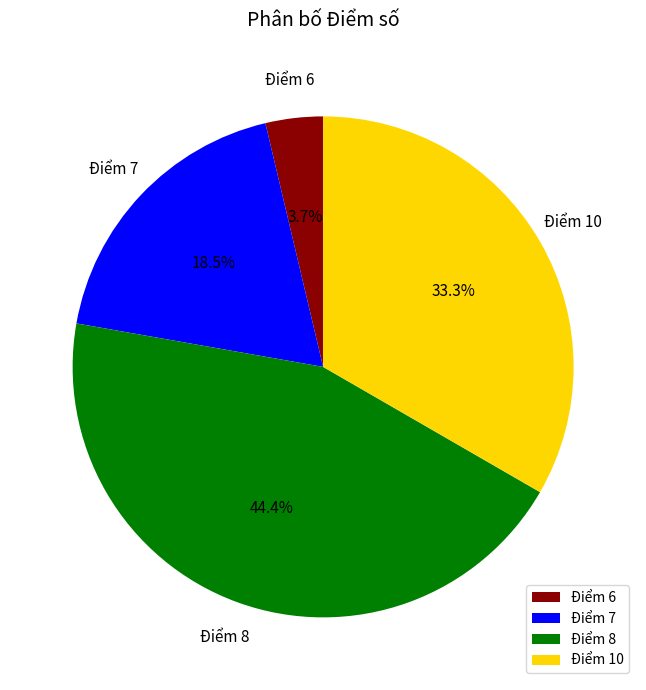

What is the smallest slice in the pie chart?

Điểm 6